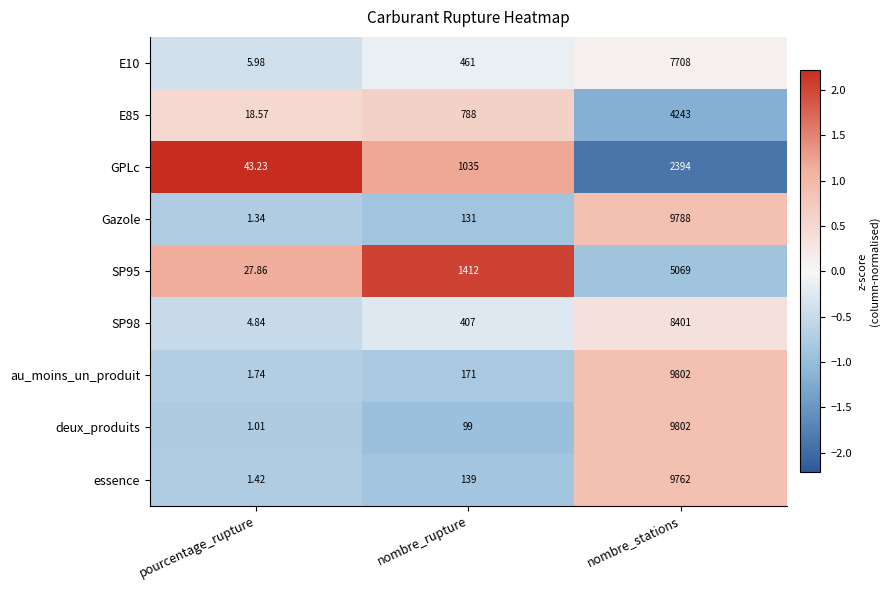

Is the value of SP95 at nombre_stations greater than the value of GPLc at pourcentage_rupture?

Yes